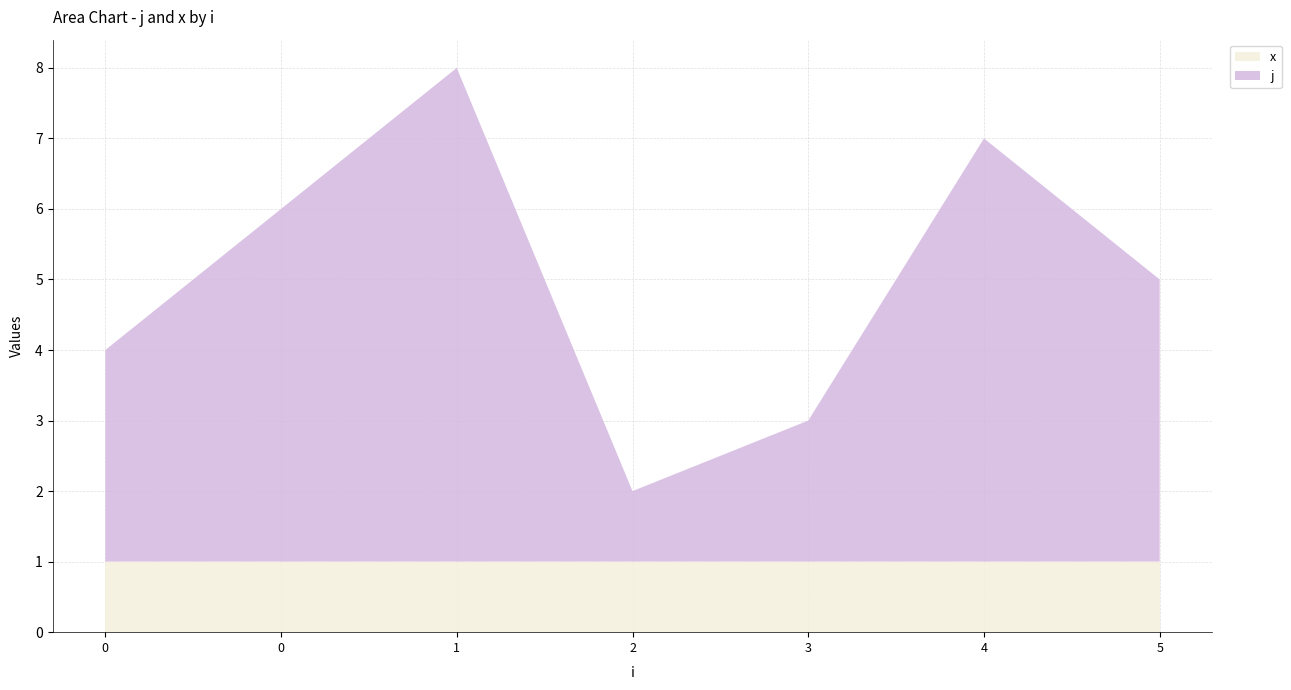

Reading left to right, extract all data points from this chart.

j: 3	5	7	1	2	6	4
x: 1	1	1	1	1	1	1